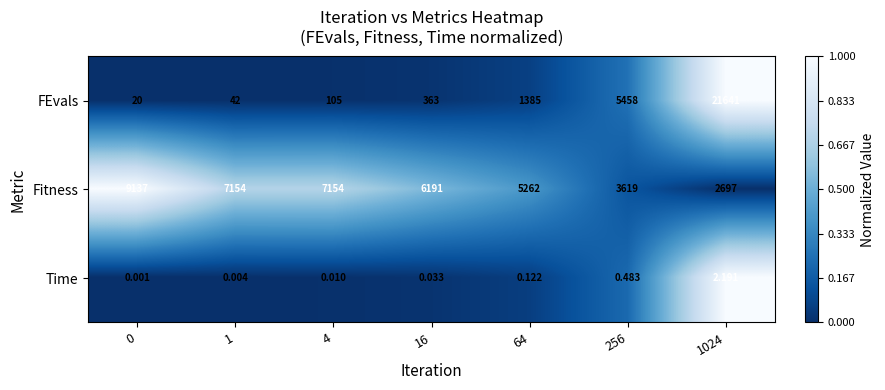

How many series are shown in this chart?

3